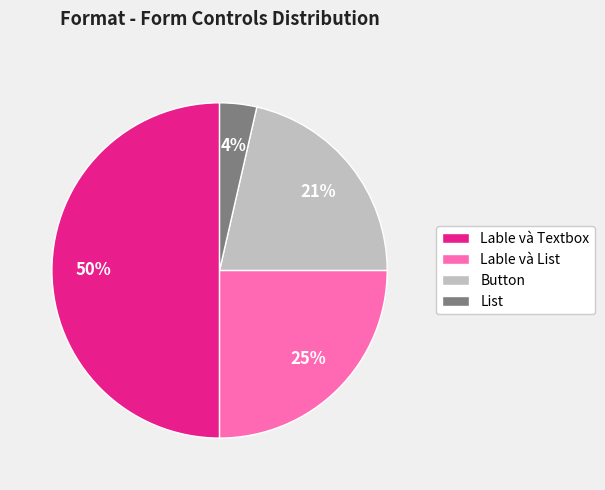

Which category has the smallest portion of the pie?

List